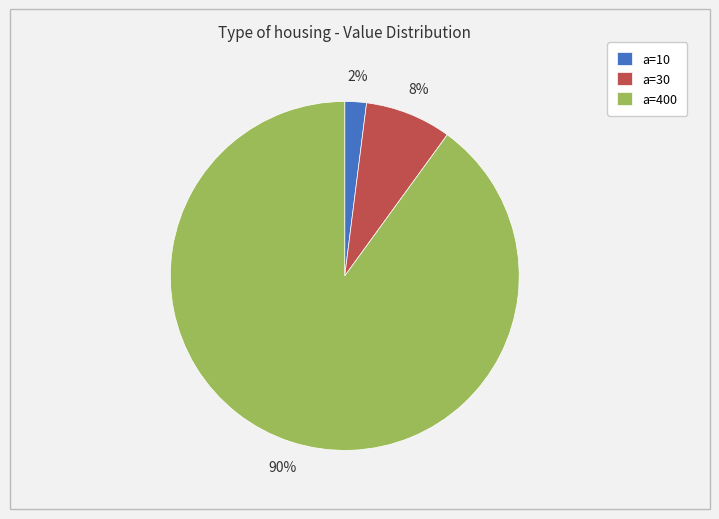

To the nearest percent, what is the combined percentage of a=400 and a=10?

92%